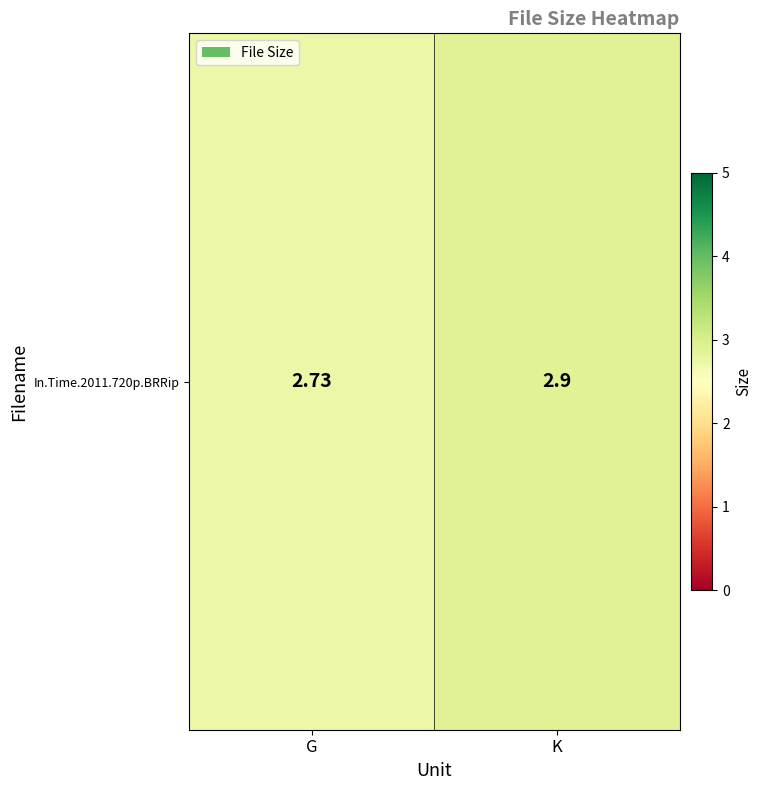

What is the change in value from G to K?

+0.2